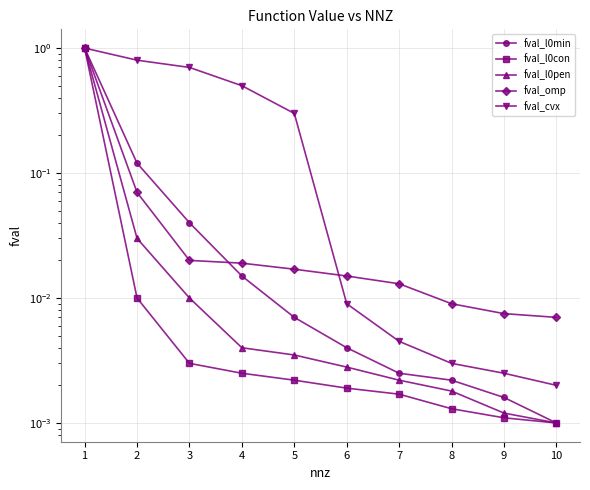

Which series changed the most between 5 and 7?

fval_cvx